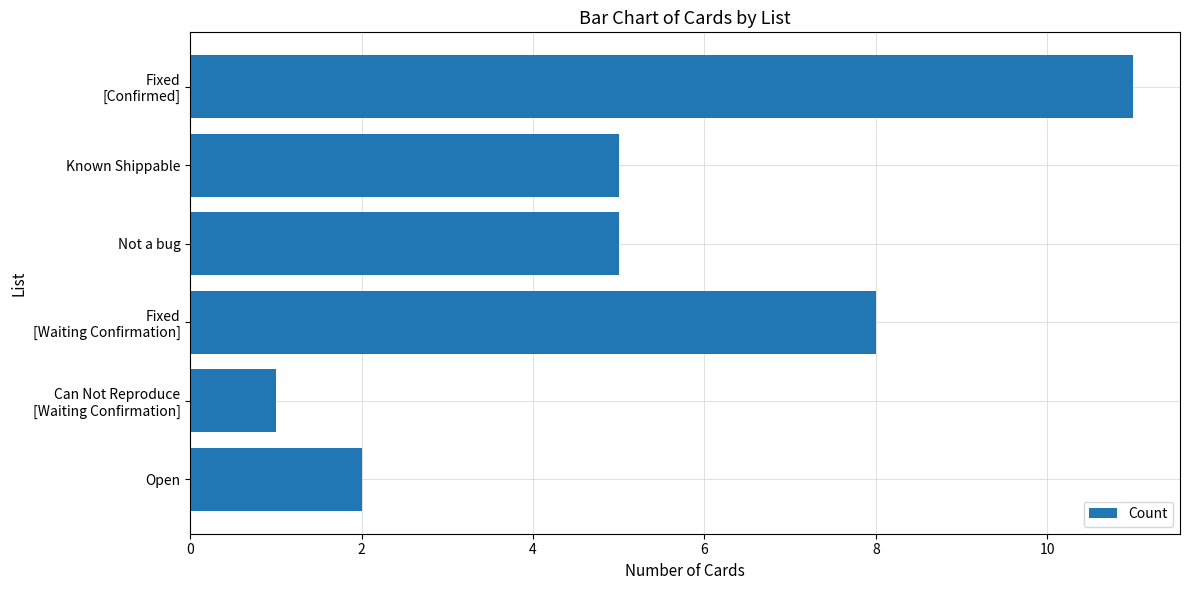

Reading bottom to top, list all the values displayed in this chart.

2	1	8	5	5	11